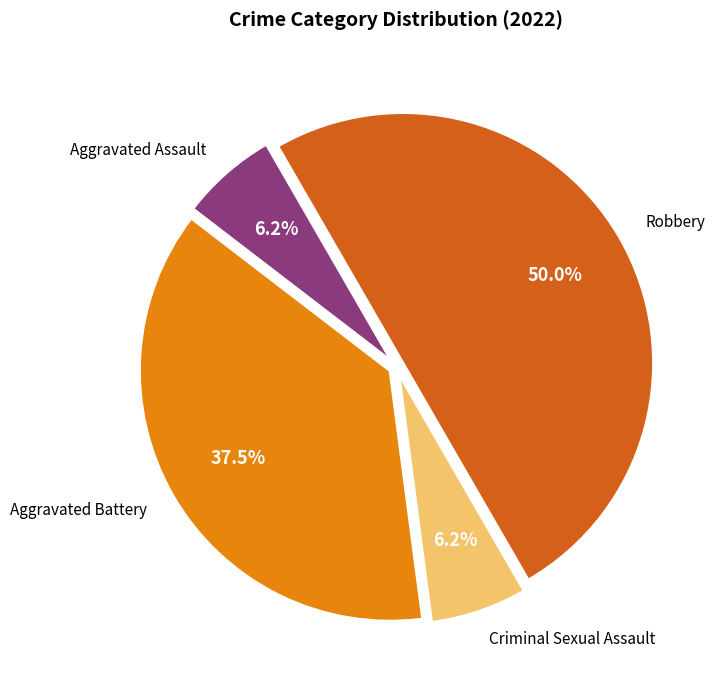

How many slices are in this pie chart?

4